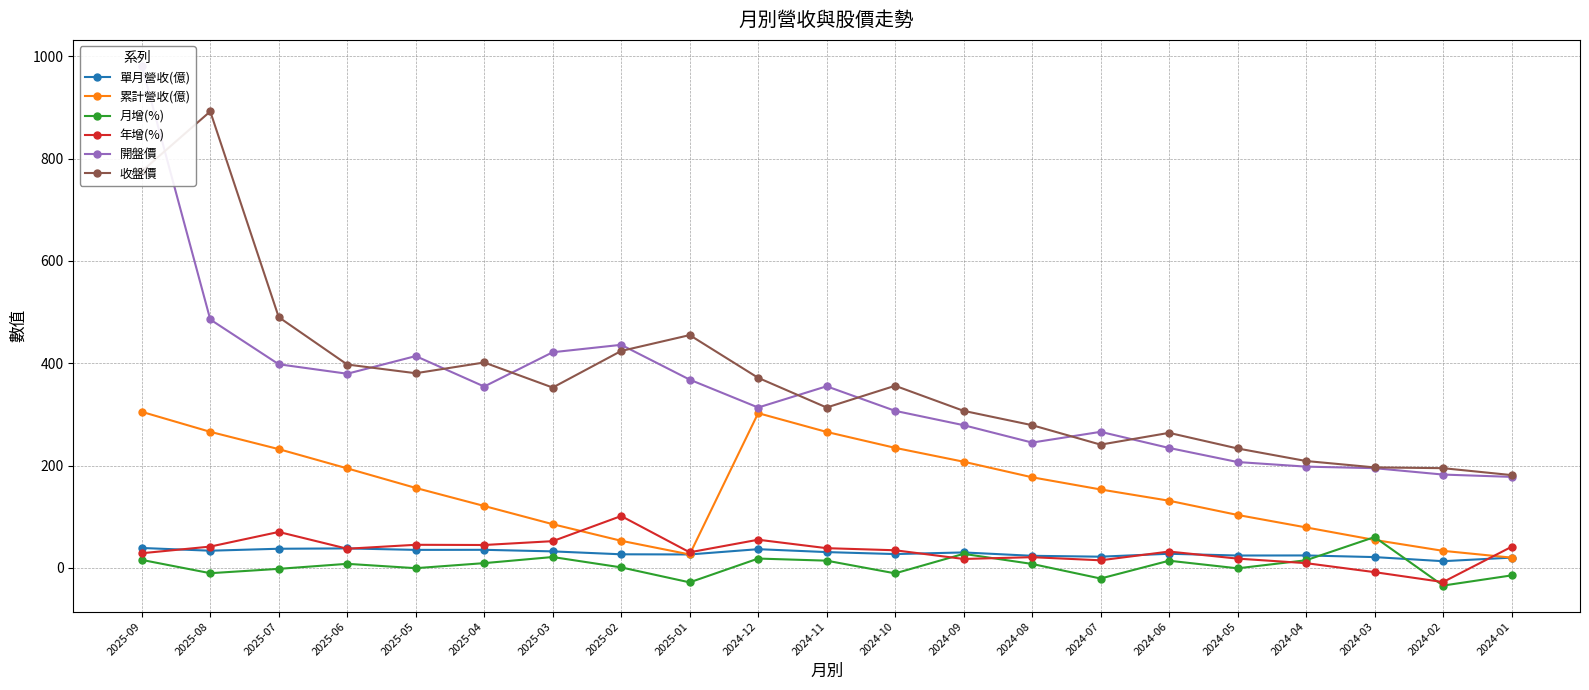

Which series has the largest range (max minus min)?

開盤價